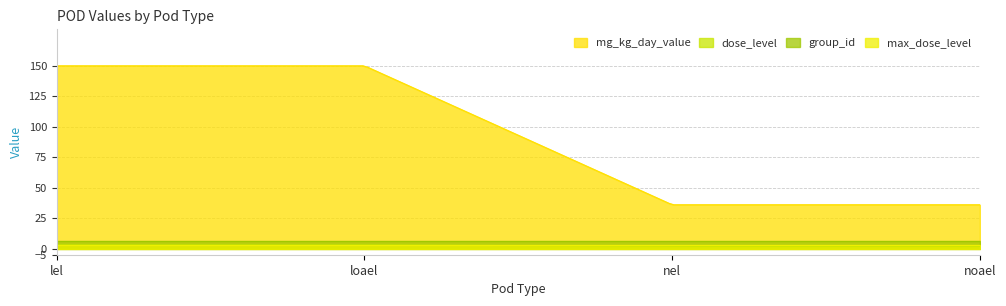

What is the approximate value of group_id at lel?

6.0